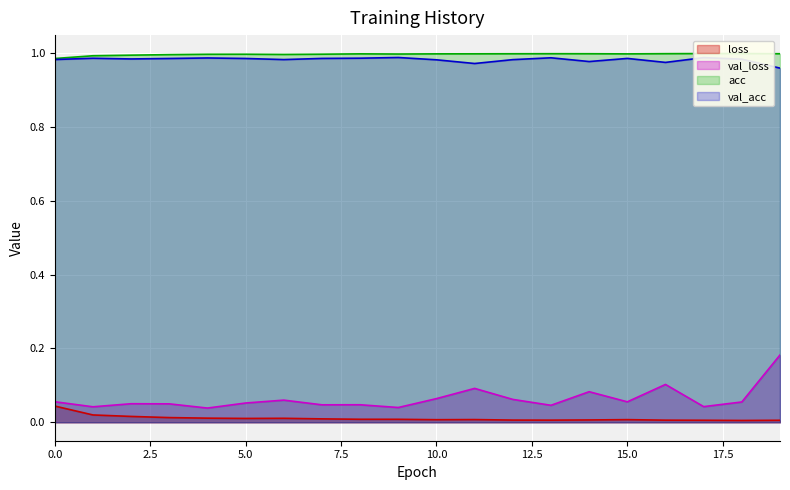

What are all the series names shown in the legend?

loss, val_loss, acc, val_acc